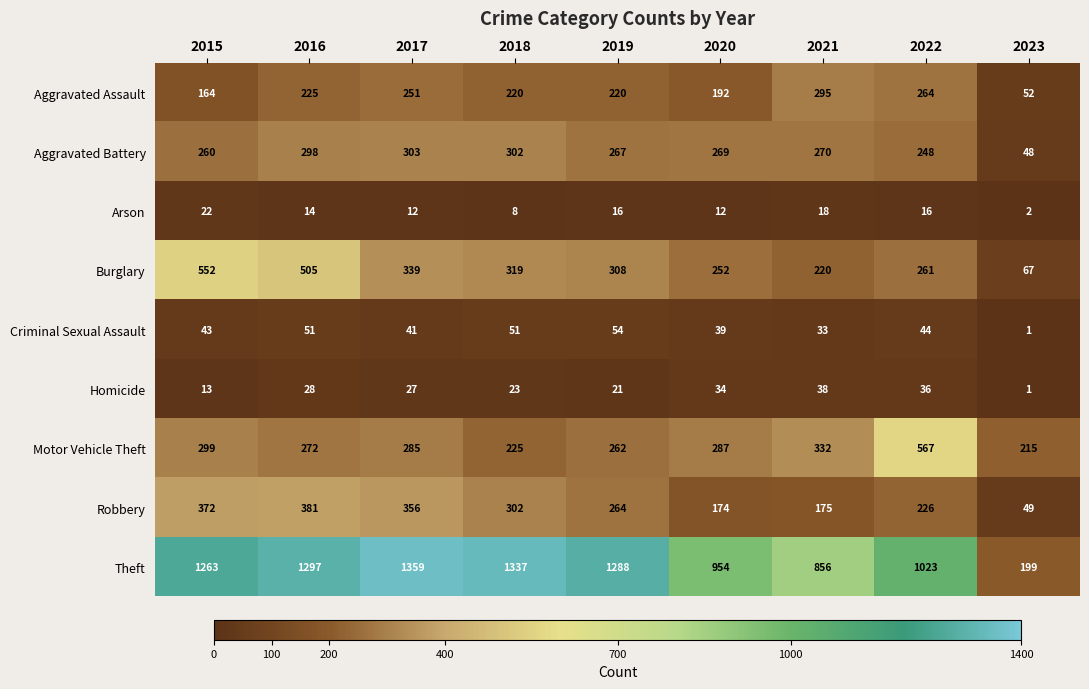

At which category is the sum across all series the highest?

2016